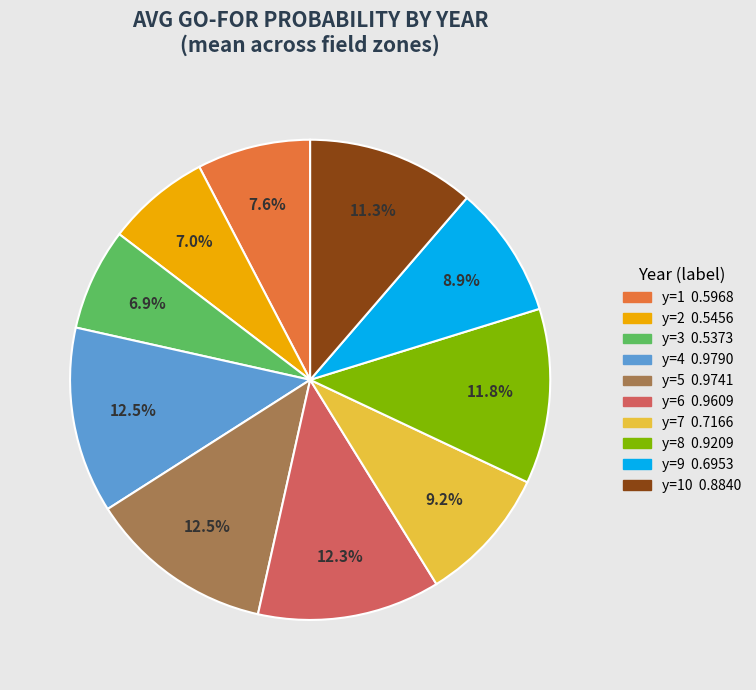

Does any single category account for the majority?

No